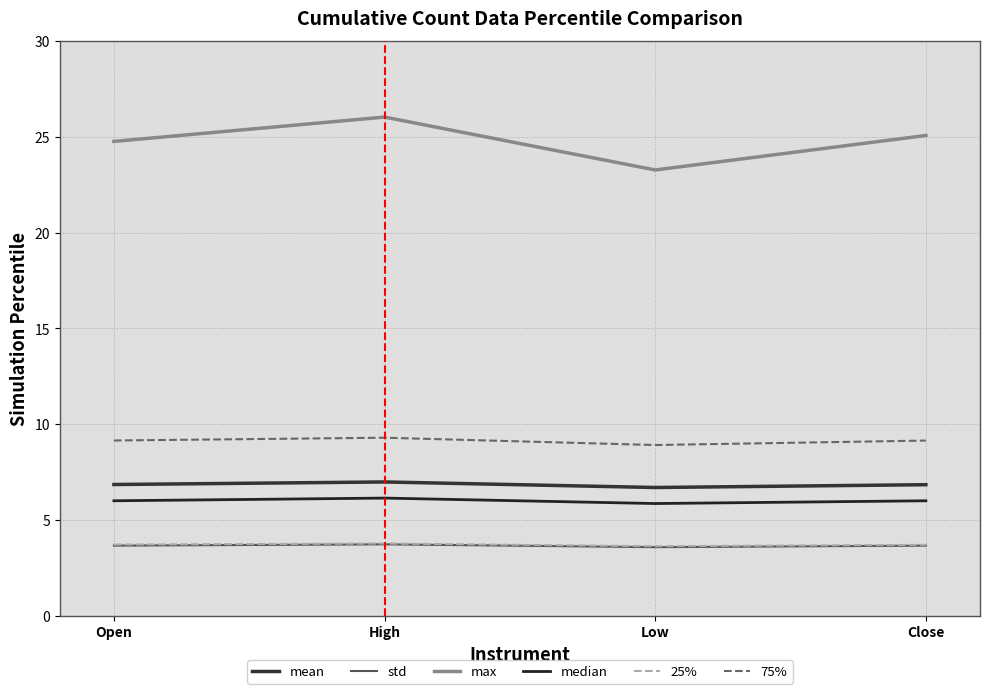

Rank the series at High from lowest to highest value.

std, 25%, median, mean, 75%, max